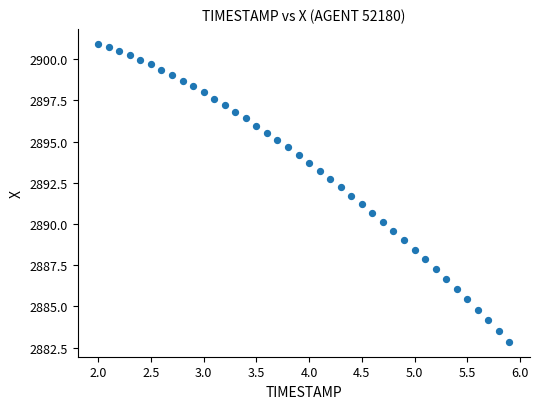

What is the range of Y values (max minus min)?

18.1